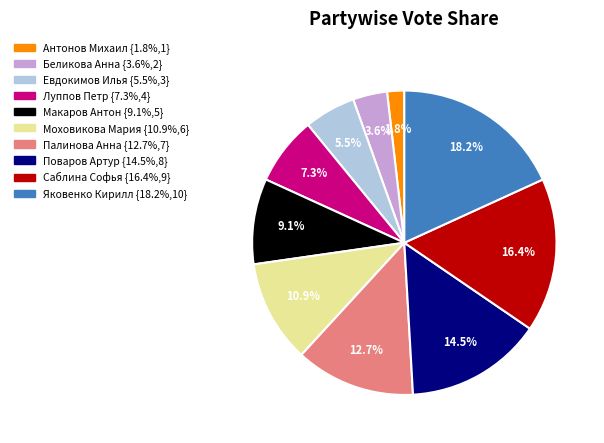

To the nearest percent, what is the average slice percentage?

10%